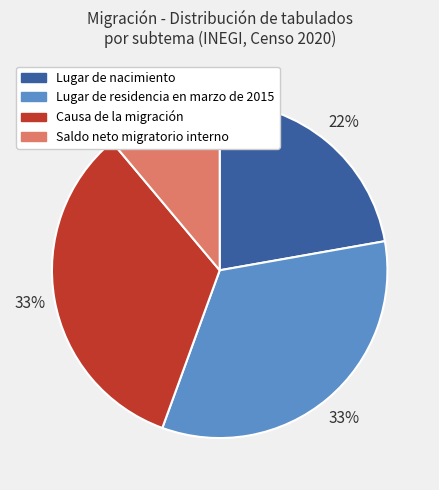

Does Lugar de nacimiento account for over 50% of the chart?

No